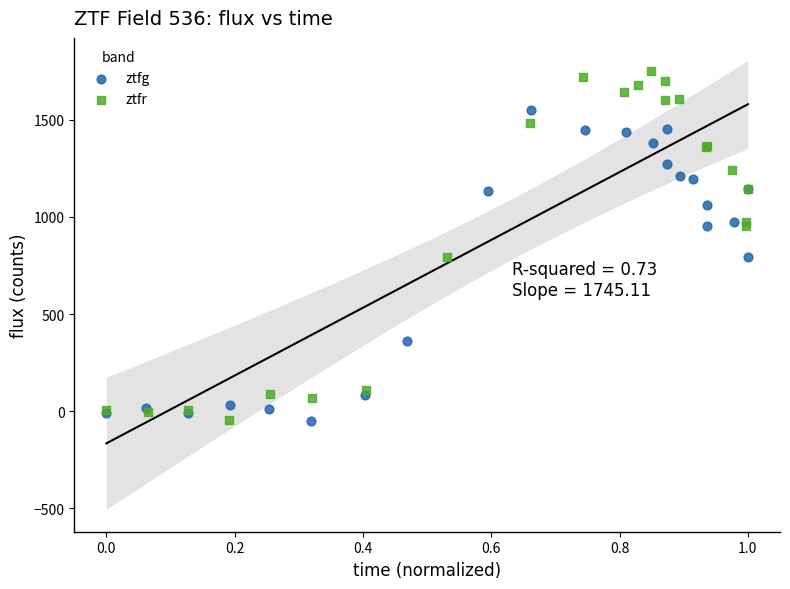

Which series has the widest spread of Y values?

ztfr